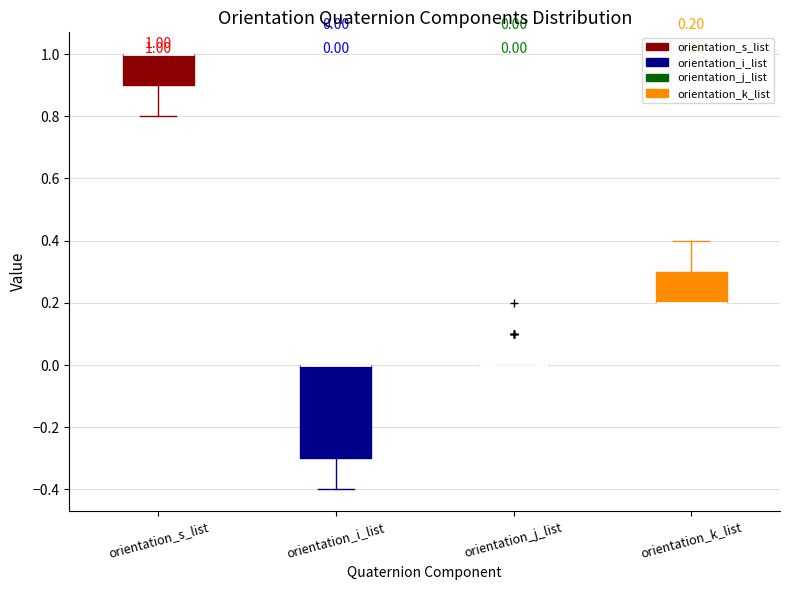

Which box is the tallest, from its lower edge to its upper edge?

orientation_i_list